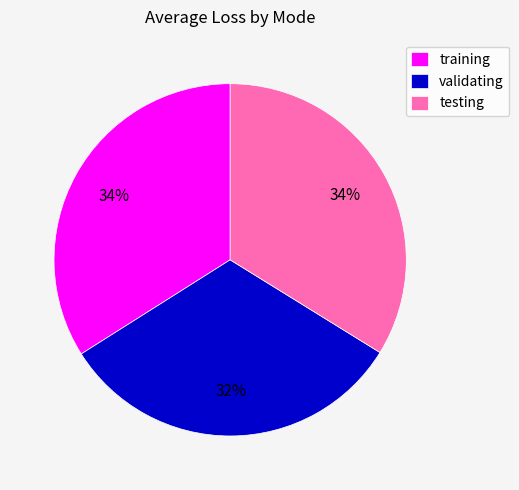

Is validating the majority of the pie?

No